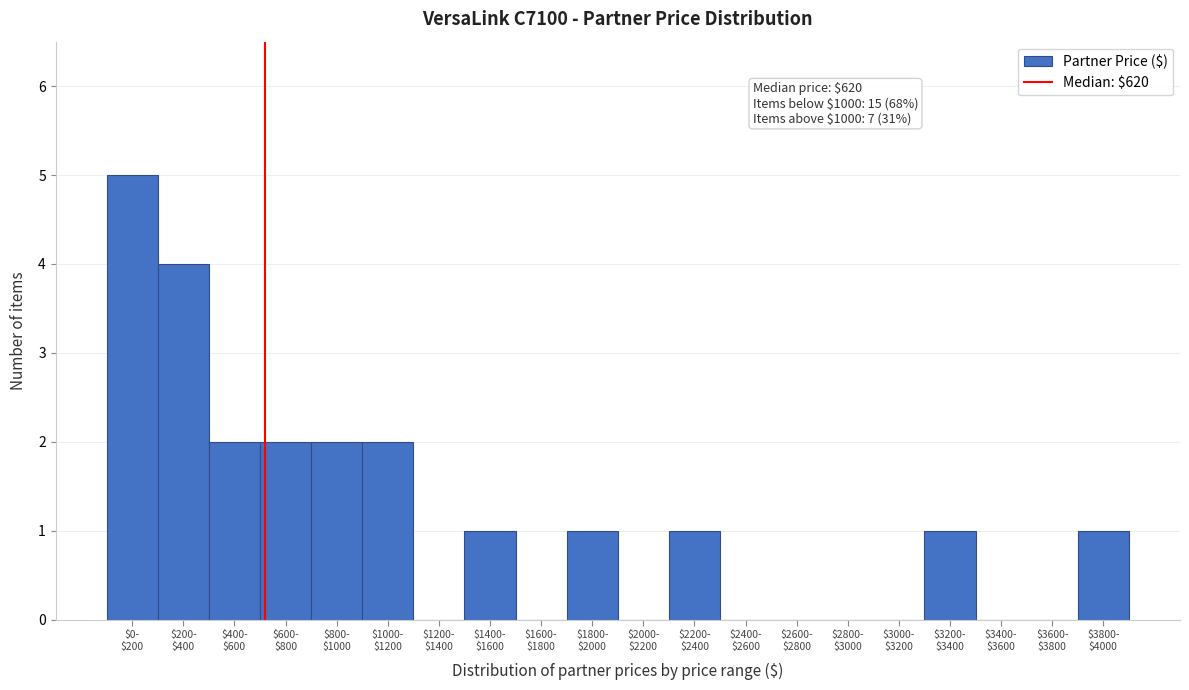

What is the sum of all values?

22